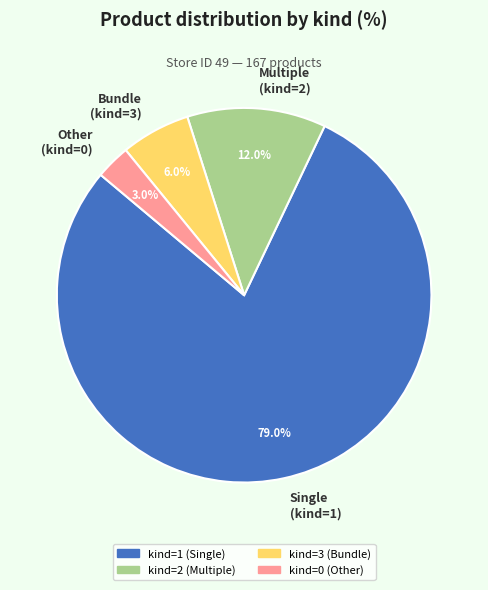

What is the smallest slice in the pie chart?

Other (kind=0)